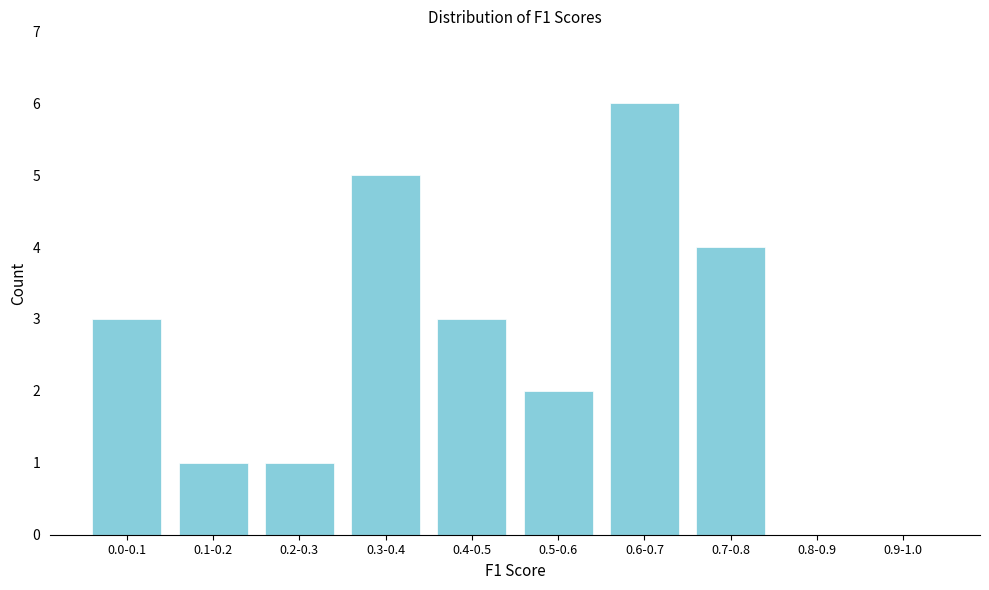

Reading left to right, transcribe all the data shown in this chart.

0.0-0.1=3	0.1-0.2=1	0.2-0.3=1	0.3-0.4=5	0.4-0.5=3	0.5-0.6=2	0.6-0.7=6	0.7-0.8=4	0.8-0.9=0	0.9-1.0=0